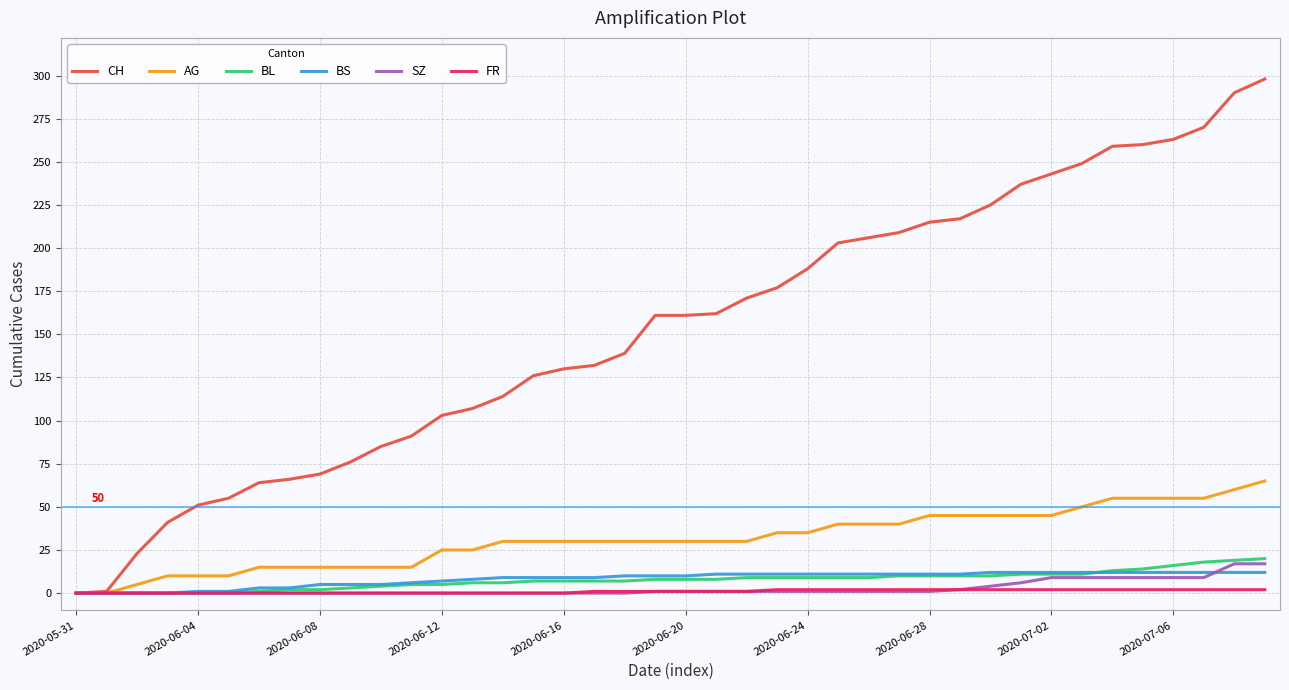

Which series has the largest total across all categories?

CH